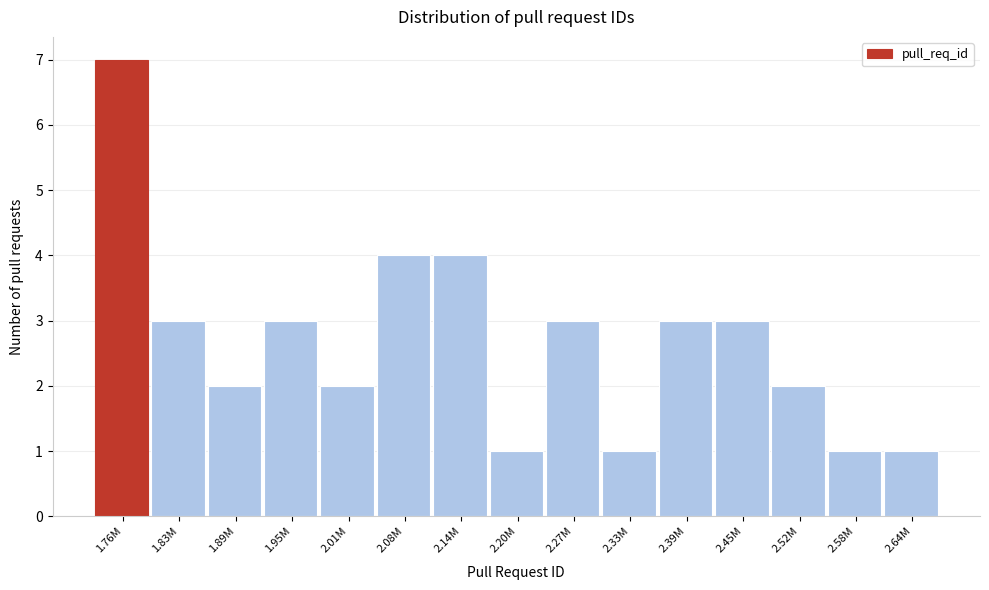

Reading left to right, extract all data points from this chart.

1.76M=7	1.83M=3	1.89M=2	1.95M=3	2.01M=2	2.08M=4	2.14M=4	2.20M=1	2.27M=3	2.33M=1	2.39M=3	2.45M=3	2.52M=2	2.58M=1	2.64M=1